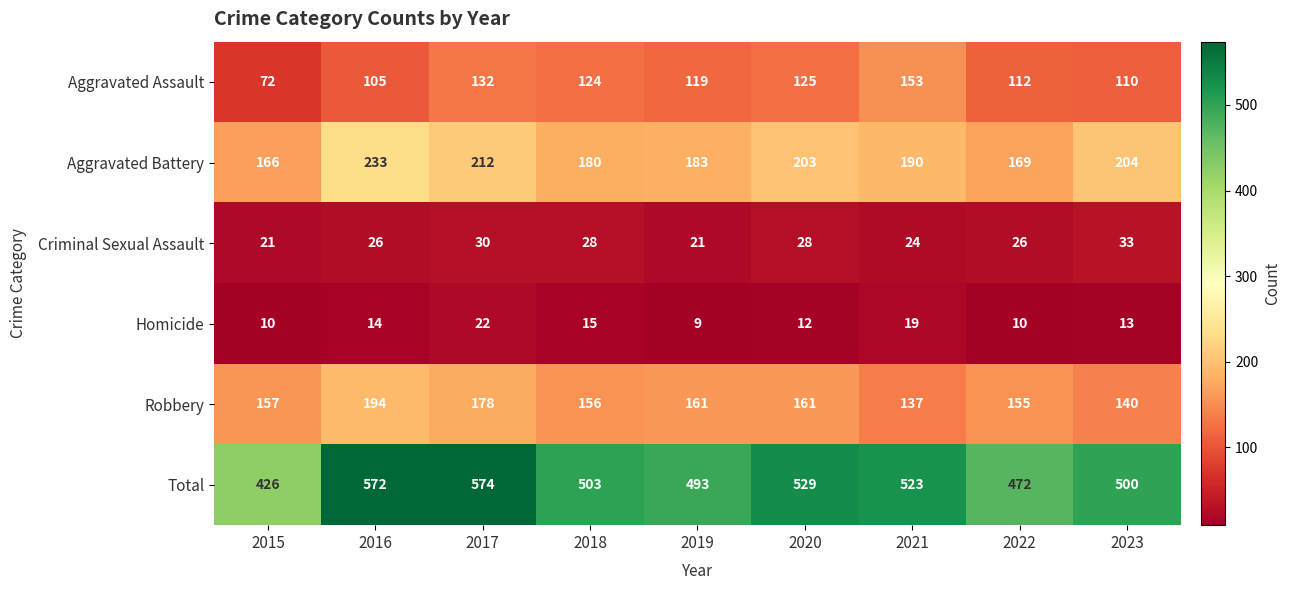

What is the sum of all Criminal Sexual Assault values?

237